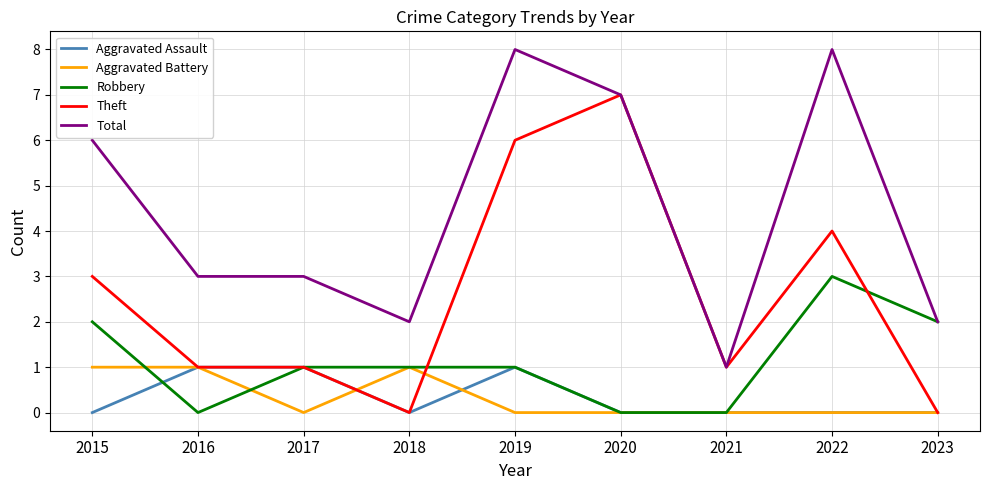

Reading left to right, what are all the values shown in this chart?

Aggravated Assault: 2015=0	2016=1	2017=1	2018=0	2019=1	2020=0	2021=0	2022=0	2023=0
Aggravated Battery: 2015=1	2016=1	2017=0	2018=1	2019=0	2020=0	2021=0	2022=0	2023=0
Robbery: 2015=2	2016=0	2017=1	2018=1	2019=1	2020=0	2021=0	2022=3	2023=2
Theft: 2015=3	2016=1	2017=1	2018=0	2019=6	2020=7	2021=1	2022=4	2023=0
Total: 2015=6	2016=3	2017=3	2018=2	2019=8	2020=7	2021=1	2022=8	2023=2